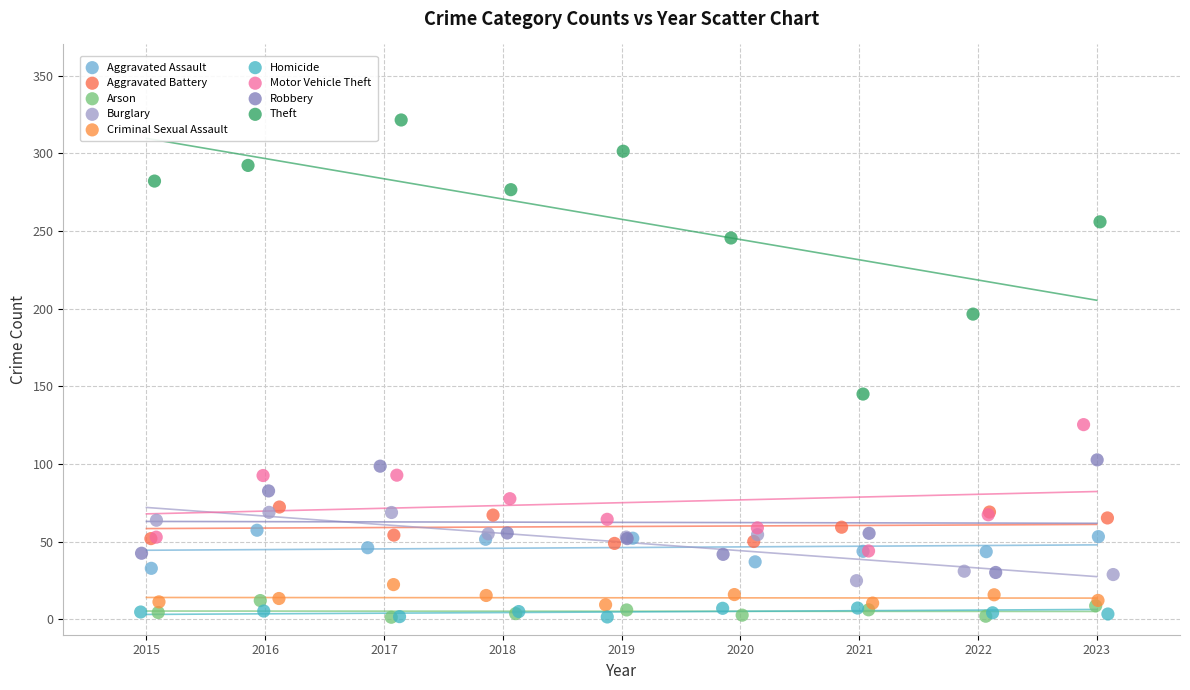

Which series has the largest Y range (max minus min)?

Theft